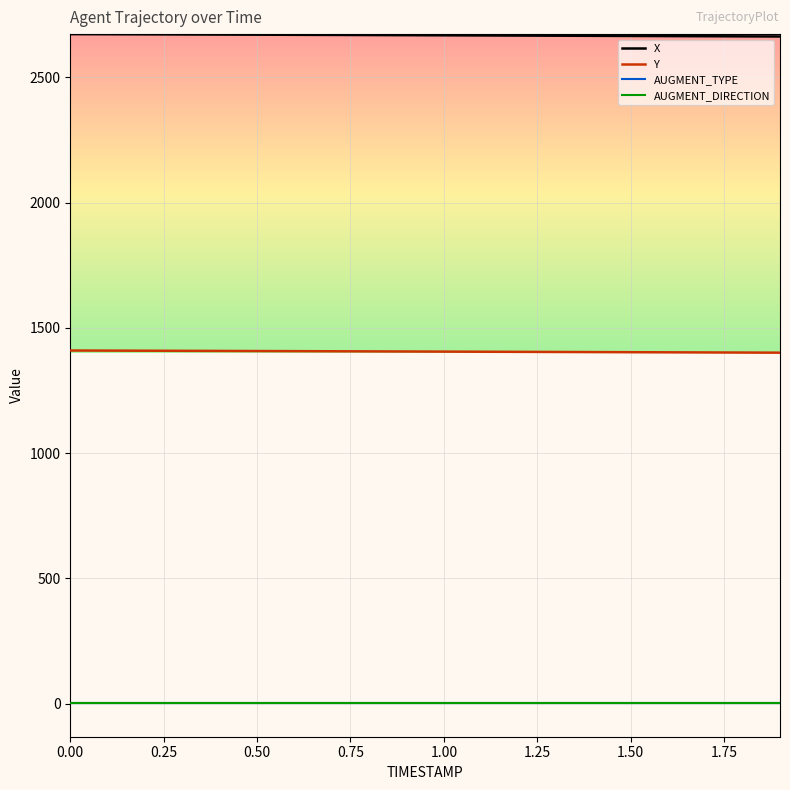

Does the chart have visible grid lines?

Yes